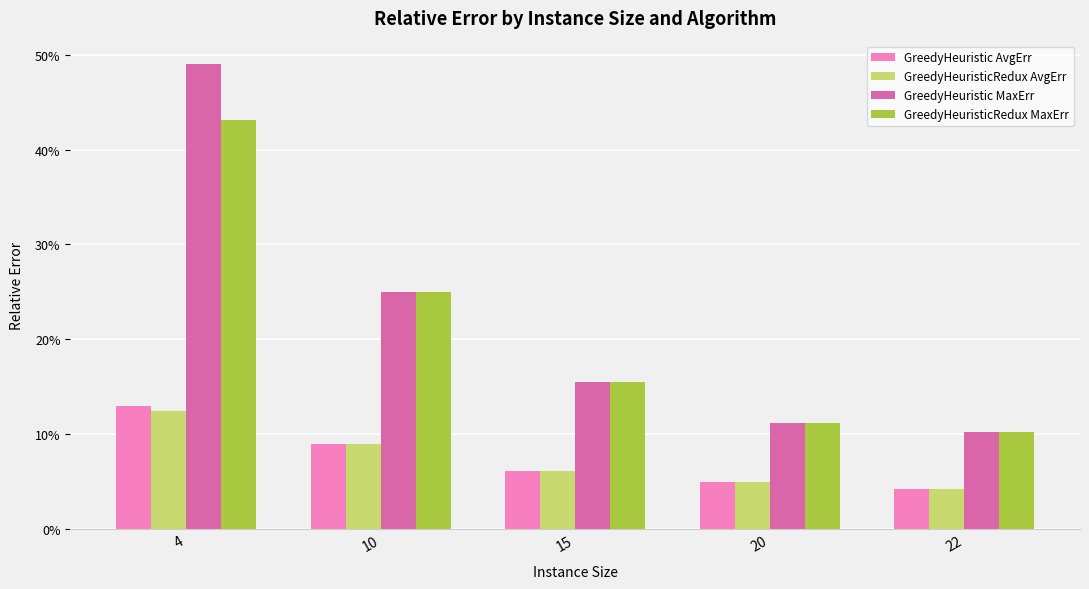

Is it true that GreedyHeuristic MaxErr equals 0.0 at 20?

False